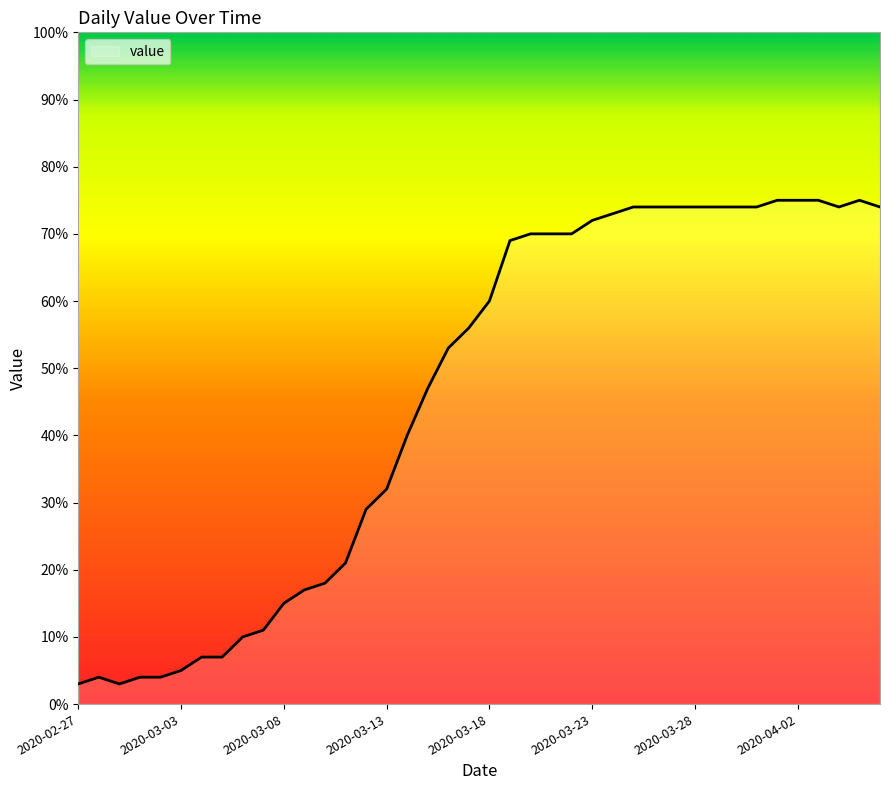

What is the difference between the maximum and minimum values?

72